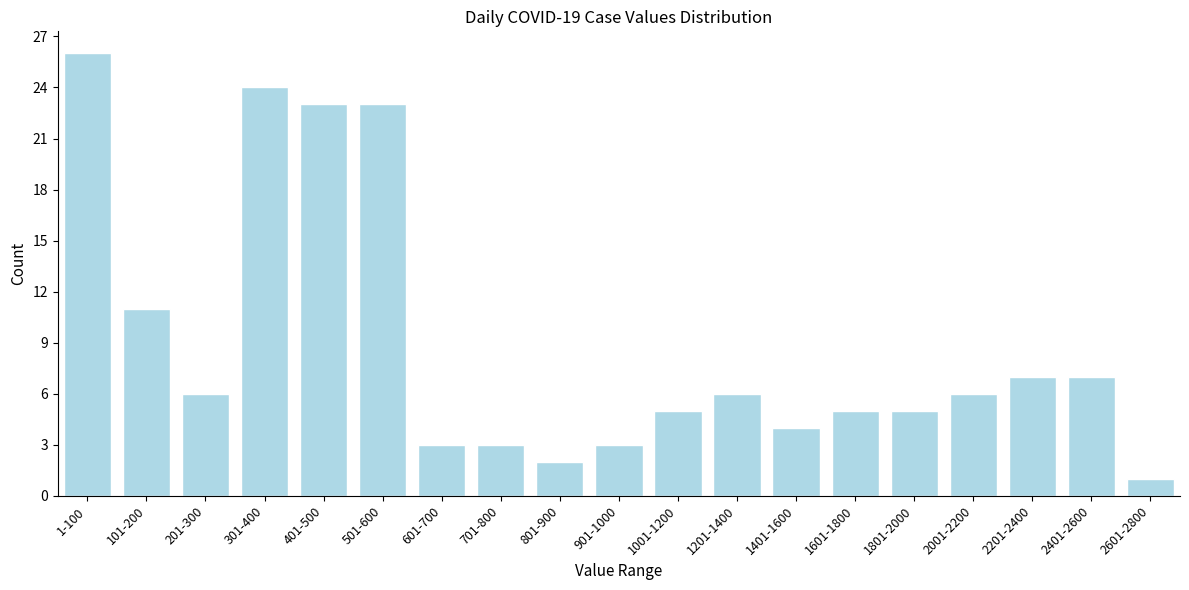

Reading left to right, extract all data points from this chart.

26	11	6	24	23	23	3	3	2	3	5	6	4	5	5	6	7	7	1